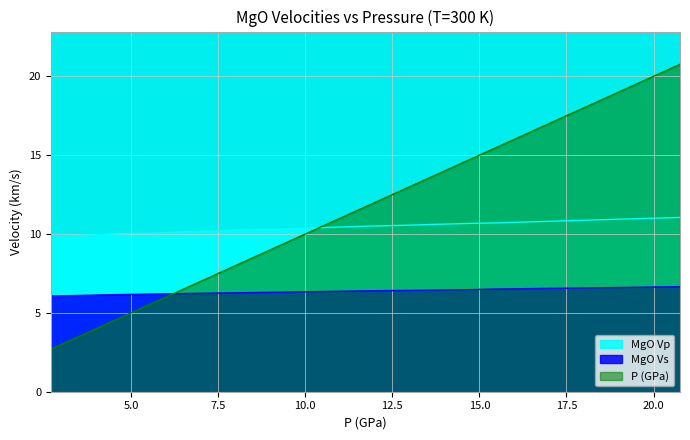

The value of MgO Vs at 9.26 is 2.0. True or false?

False